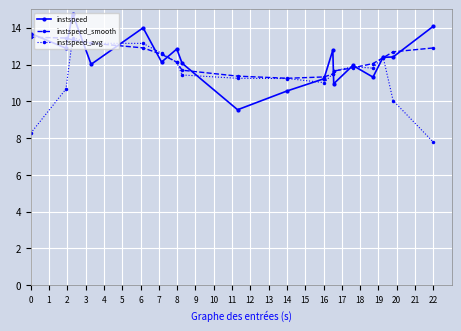

At how many categories does at least one series exceed 8?

18